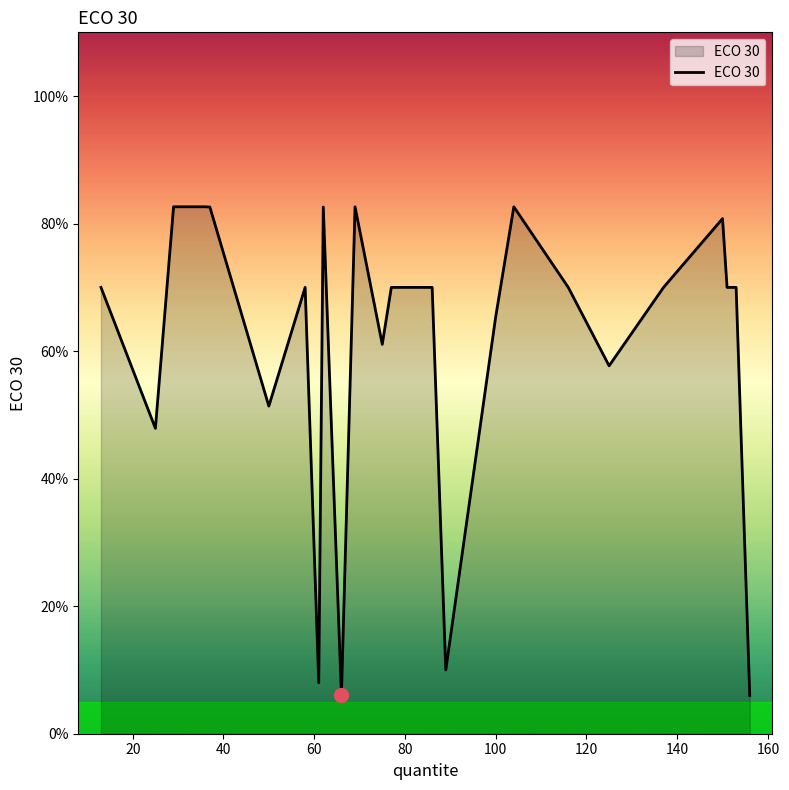

Does the chart display data point markers on the line(s)?

No